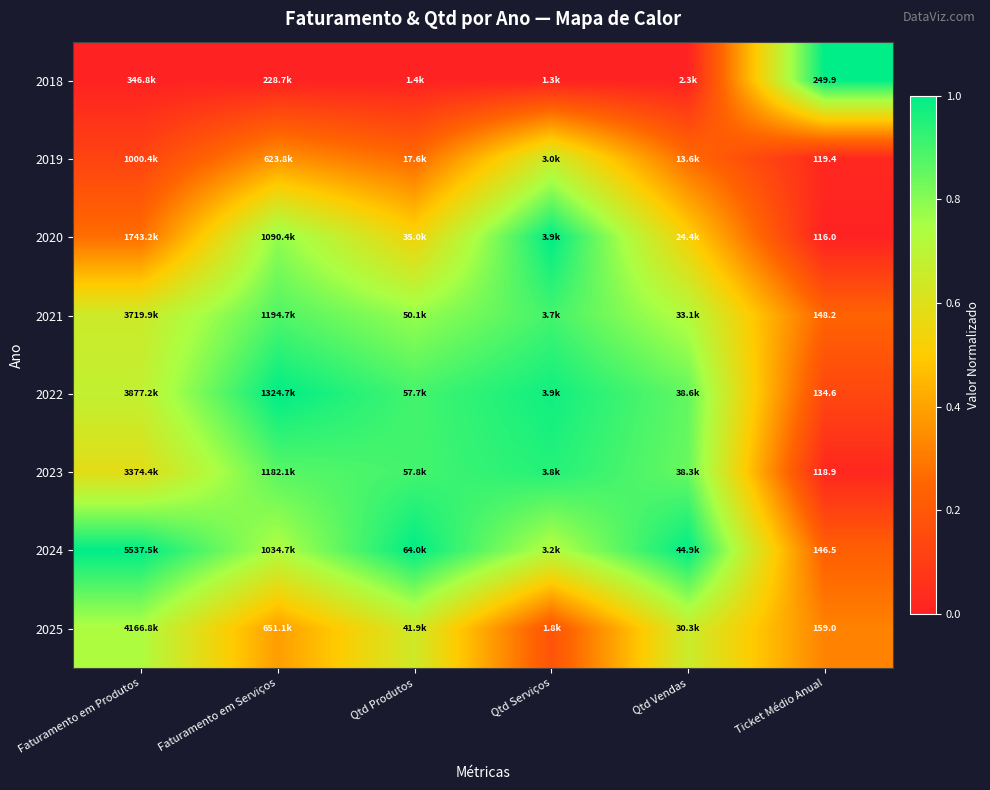

What is the difference between the 2019 values at Ticket Médio Anual and Faturamento em Serviços?

0.3